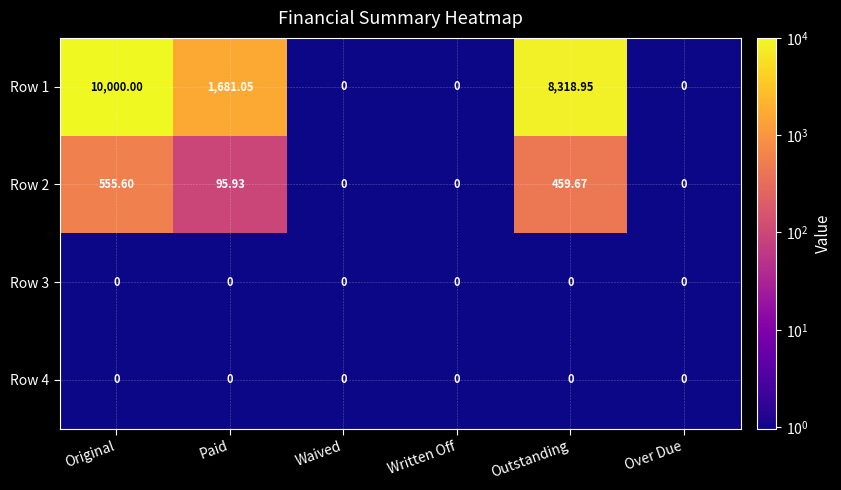

At which category is the sum across all series the highest?

Original